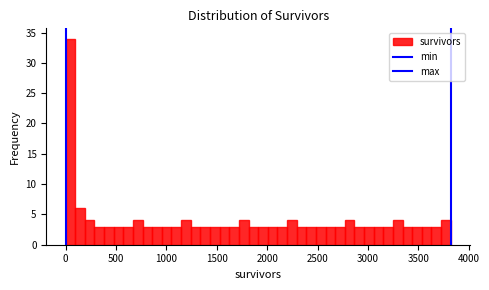

Read against the x-axis, roughly where is the centre of the tallest bar?

50